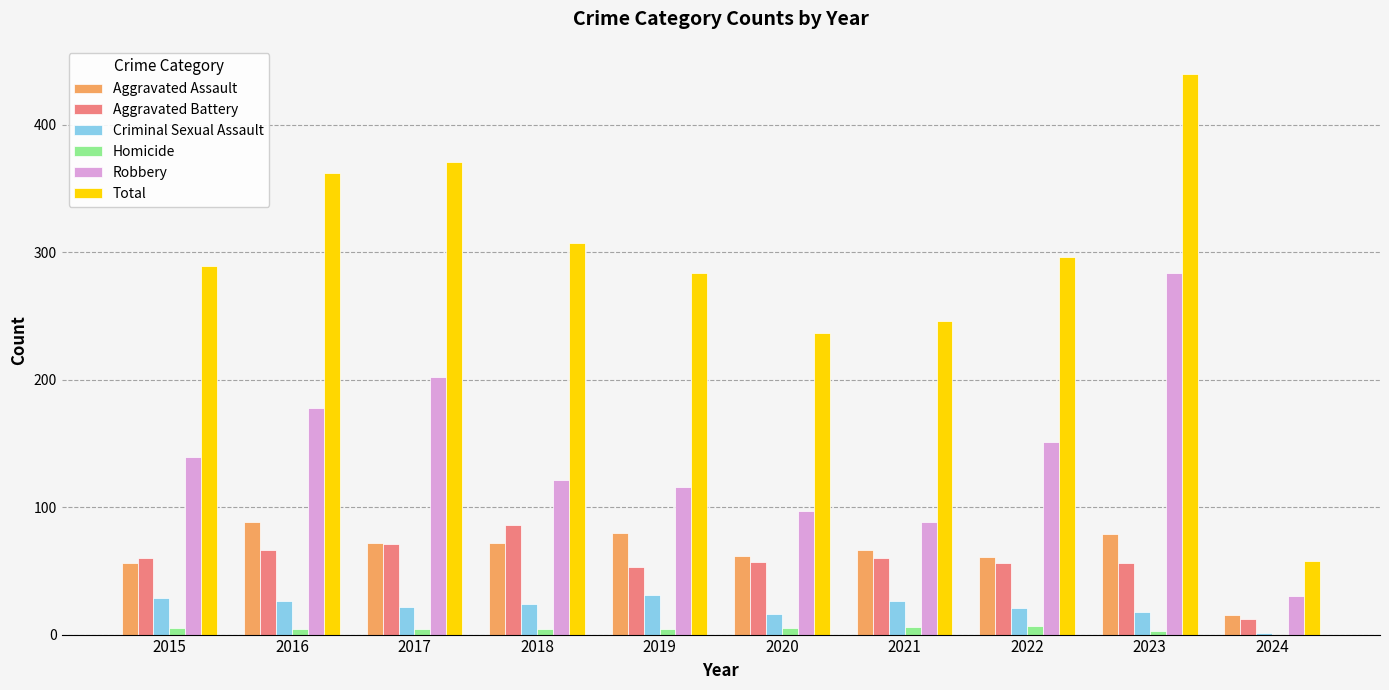

Which category has the highest value across all series?

2023